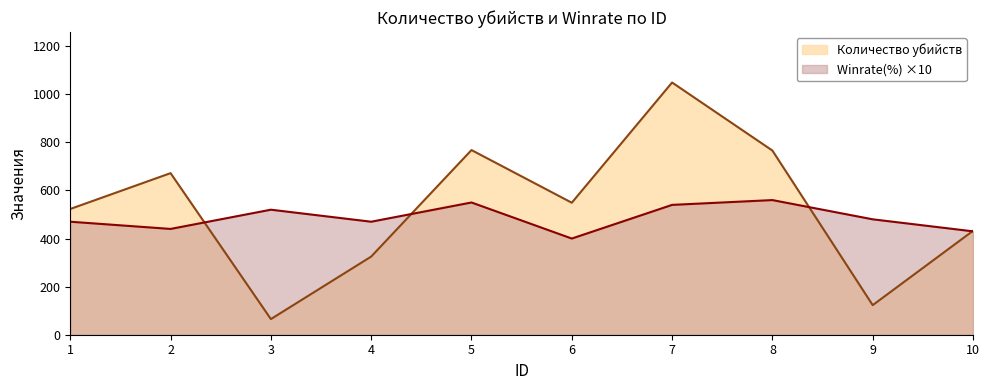

Which series has the largest total across all categories?

Количество убийств